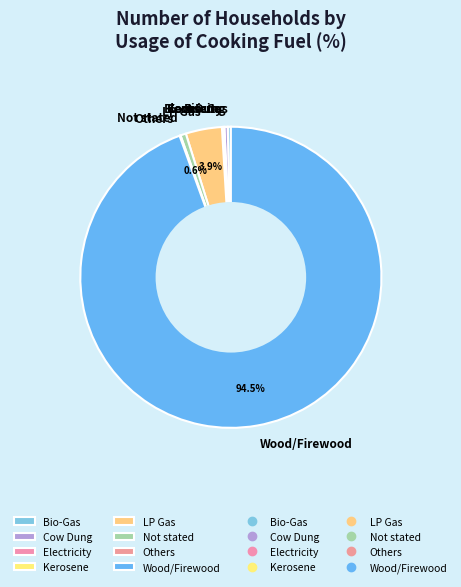

Which category has the biggest portion of the pie?

Wood/Firewood